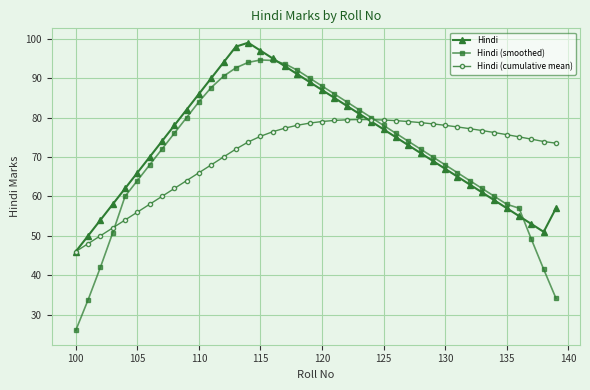

List the series in order of their peak value, lowest first.

Hindi (cumulative mean), Hindi (smoothed), Hindi